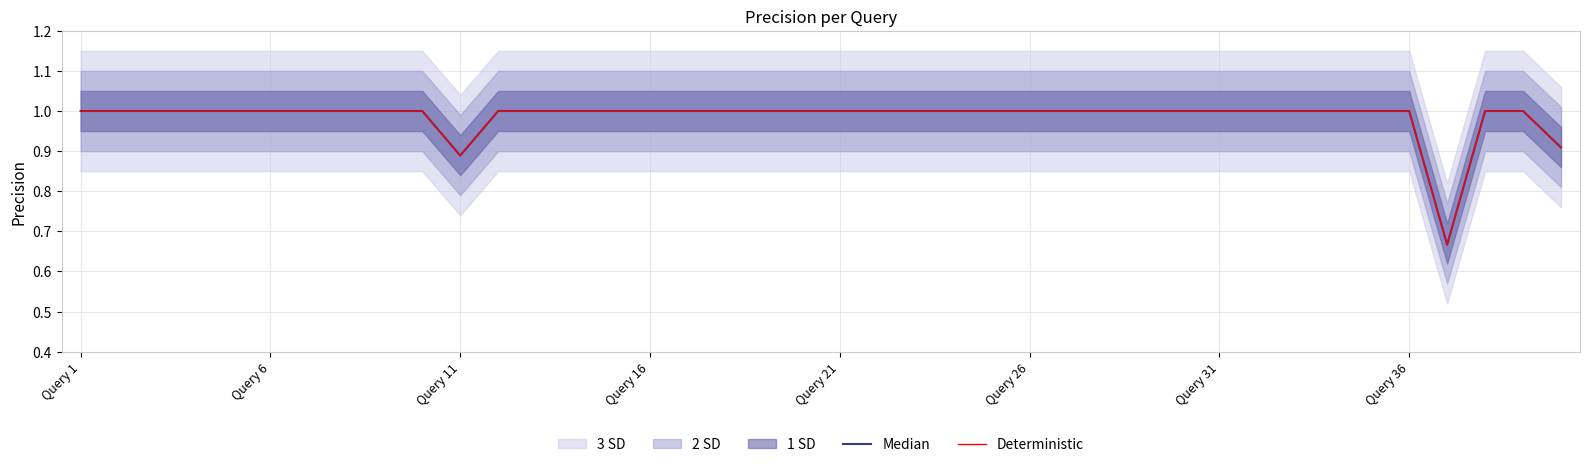

The value of Median at 32 is 1.0. True or false?

True